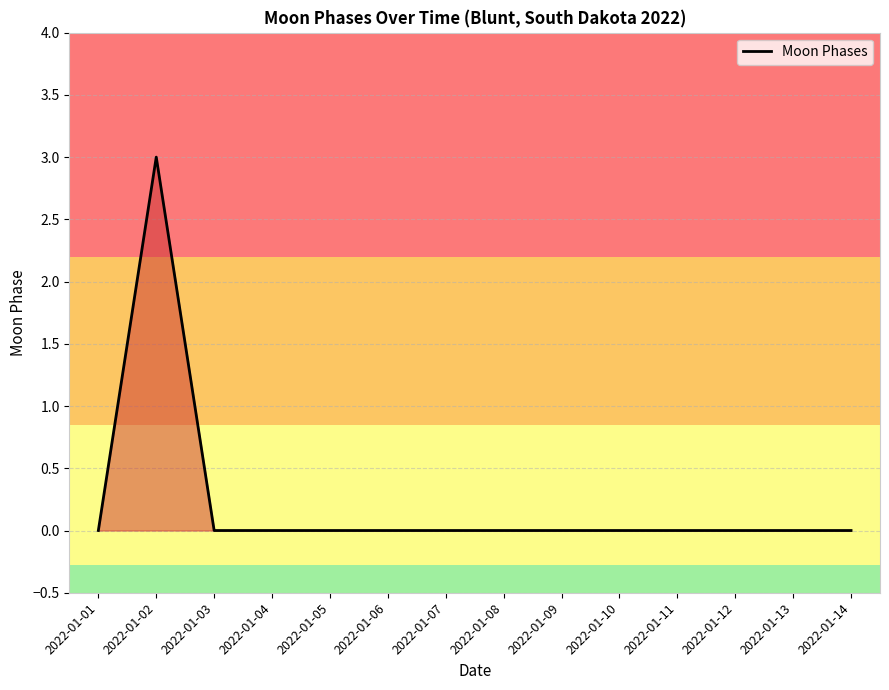

Is it true that the value at 2022-01-12 is 0?

True